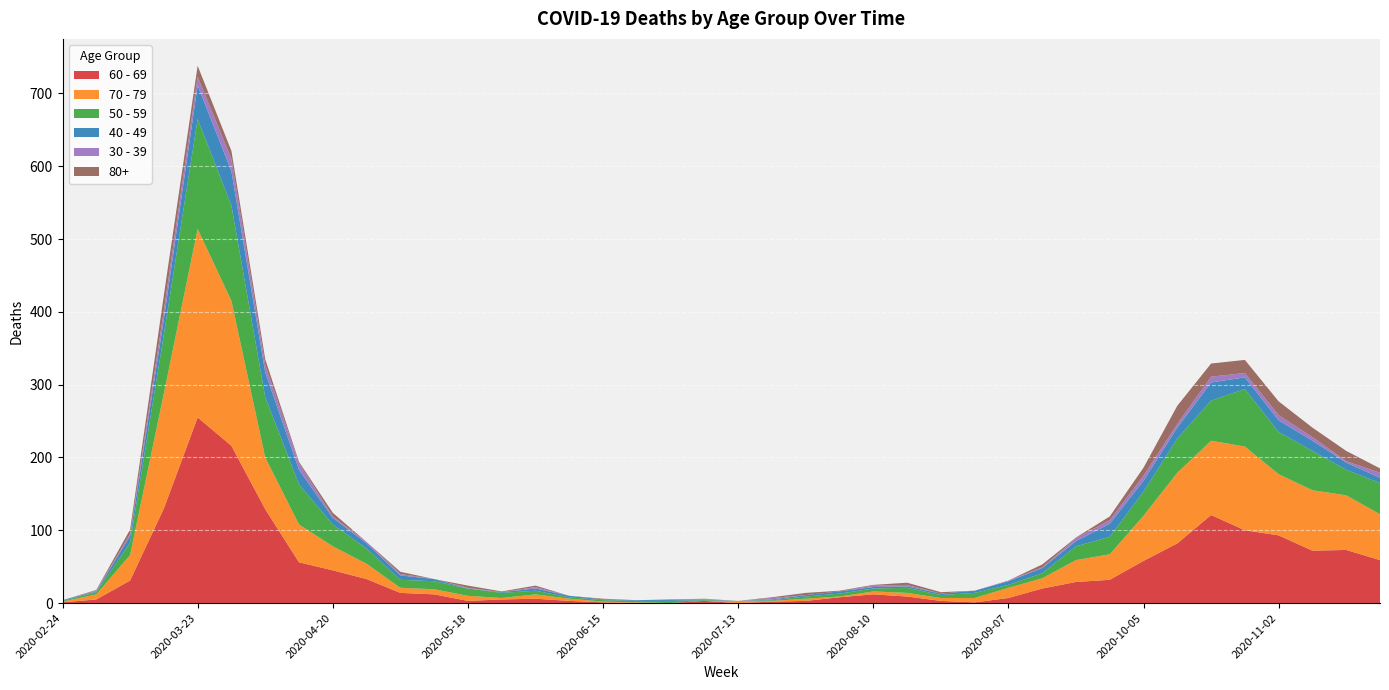

Reading right to left, what are all the values shown in this chart?

60 - 69: 2020-11-23=59	2020-11-16=73	2020-11-09=72	2020-11-02=93	2020-10-26=100	2020-10-19=121	2020-10-12=82	2020-10-05=58	2020-09-28=32	2020-09-21=29	2020-09-14=20	2020-09-07=7	2020-08-31=1	2020-08-24=3	2020-08-17=9	2020-08-10=12	2020-08-03=8	2020-07-27=3	2020-07-20=2	2020-07-13=0	2020-07-06=3	2020-06-29=0	2020-06-22=0	2020-06-15=1	2020-06-08=3	2020-06-01=6	2020-05-25=5	2020-05-18=3	2020-05-11=12	2020-05-04=14	2020-04-27=33	2020-04-20=45	2020-04-13=56	2020-04-06=129	2020-03-30=216	2020-03-23=255	2020-03-16=130	2020-03-09=31	2020-03-02=5	2020-02-24=1
70 - 79: 2020-11-23=63	2020-11-16=75	2020-11-09=83	2020-11-02=84	2020-10-26=115	2020-10-19=102	2020-10-12=97	2020-10-05=62	2020-09-28=35	2020-09-21=30	2020-09-14=14	2020-09-07=14	2020-08-31=6	2020-08-24=4	2020-08-17=5	2020-08-10=4	2020-08-03=1	2020-07-27=3	2020-07-20=1	2020-07-13=3	2020-07-06=0	2020-06-29=0	2020-06-22=1	2020-06-15=1	2020-06-08=3	2020-06-01=6	2020-05-25=2	2020-05-18=7	2020-05-11=7	2020-05-04=7	2020-04-27=21	2020-04-20=33	2020-04-13=52	2020-04-06=71	2020-03-30=199	2020-03-23=259	2020-03-16=158	2020-03-09=35	2020-03-02=7	2020-02-24=1
50 - 59: 2020-11-23=43	2020-11-16=35	2020-11-09=54	2020-11-02=58	2020-10-26=79	2020-10-19=55	2020-10-12=47	2020-10-05=33	2020-09-28=24	2020-09-21=19	2020-09-14=7	2020-09-07=4	2020-08-31=7	2020-08-24=4	2020-08-17=7	2020-08-10=4	2020-08-03=4	2020-07-27=3	2020-07-20=1	2020-07-13=0	2020-07-06=1	2020-06-29=3	2020-06-22=2	2020-06-15=2	2020-06-08=2	2020-06-01=5	2020-05-25=7	2020-05-18=10	2020-05-11=11	2020-05-04=11	2020-04-27=21	2020-04-20=30	2020-04-13=55	2020-04-06=83	2020-03-30=131	2020-03-23=151	2020-03-16=81	2020-03-09=17	2020-03-02=3	2020-02-24=1
40 - 49: 2020-11-23=7	2020-11-16=10	2020-11-09=14	2020-11-02=16	2020-10-26=16	2020-10-19=25	2020-10-12=15	2020-10-05=15	2020-09-28=18	2020-09-21=7	2020-09-14=7	2020-09-07=5	2020-08-31=3	2020-08-24=2	2020-08-17=2	2020-08-10=2	2020-08-03=3	2020-07-27=2	2020-07-20=1	2020-07-13=0	2020-07-06=1	2020-06-29=2	2020-06-22=1	2020-06-15=1	2020-06-08=2	2020-06-01=3	2020-05-25=1	2020-05-18=0	2020-05-11=3	2020-05-04=6	2020-04-27=7	2020-04-20=9	2020-04-13=20	2020-04-06=34	2020-03-30=47	2020-03-23=46	2020-03-16=21	2020-03-09=9	2020-03-02=1	2020-02-24=1
30 - 39: 2020-11-23=7	2020-11-16=2	2020-11-09=5	2020-11-02=7	2020-10-26=6	2020-10-19=8	2020-10-12=5	2020-10-05=7	2020-09-28=5	2020-09-21=4	2020-09-14=1	2020-09-07=1	2020-08-31=0	2020-08-24=0	2020-08-17=2	2020-08-10=2	2020-08-03=0	2020-07-27=0	2020-07-20=2	2020-07-13=0	2020-07-06=1	2020-06-29=0	2020-06-22=0	2020-06-15=0	2020-06-08=0	2020-06-01=2	2020-05-25=0	2020-05-18=1	2020-05-11=0	2020-05-04=2	2020-04-27=2	2020-04-20=2	2020-04-13=9	2020-04-06=10	2020-03-30=17	2020-03-23=12	2020-03-16=12	2020-03-09=3	2020-03-02=1	2020-02-24=0
80+: 2020-11-23=6	2020-11-16=14	2020-11-09=13	2020-11-02=19	2020-10-26=18	2020-10-19=18	2020-10-12=25	2020-10-05=11	2020-09-28=5	2020-09-21=1	2020-09-14=4	2020-09-07=0	2020-08-31=0	2020-08-24=2	2020-08-17=3	2020-08-10=1	2020-08-03=1	2020-07-27=3	2020-07-20=1	2020-07-13=0	2020-07-06=0	2020-06-29=0	2020-06-22=0	2020-06-15=1	2020-06-08=0	2020-06-01=2	2020-05-25=1	2020-05-18=3	2020-05-11=0	2020-05-04=3	2020-04-27=0	2020-04-20=5	2020-04-13=2	2020-04-06=8	2020-03-30=11	2020-03-23=15	2020-03-16=21	2020-03-09=6	2020-03-02=1	2020-02-24=0